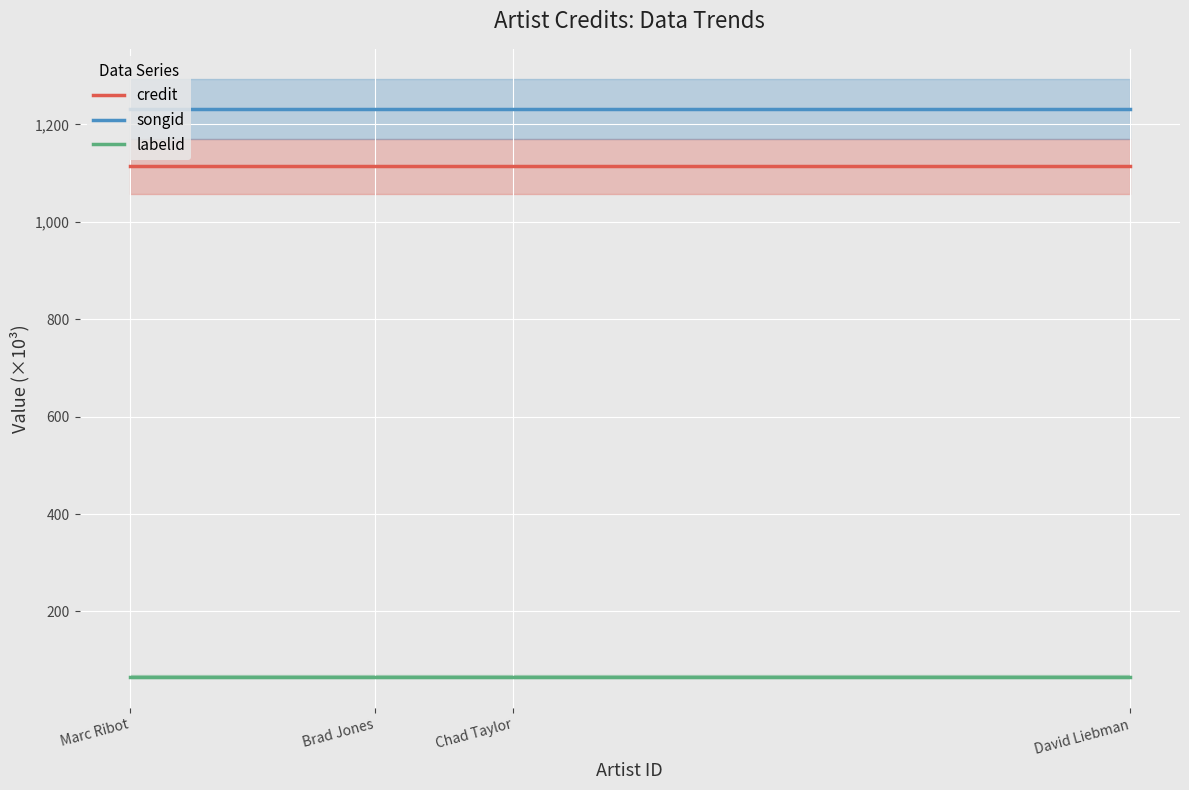

What is the lowest value of the credit series?

1113.7